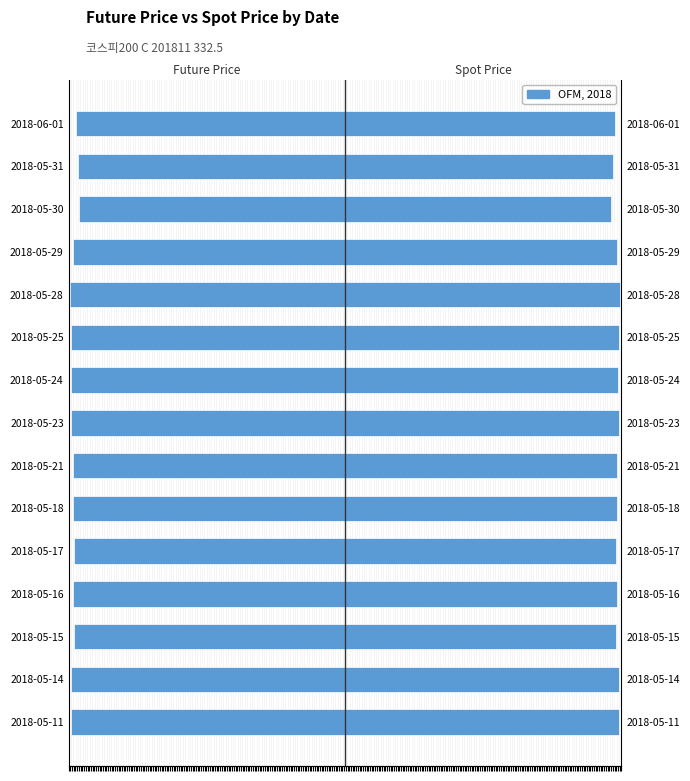

How many bars are there in each group?

2